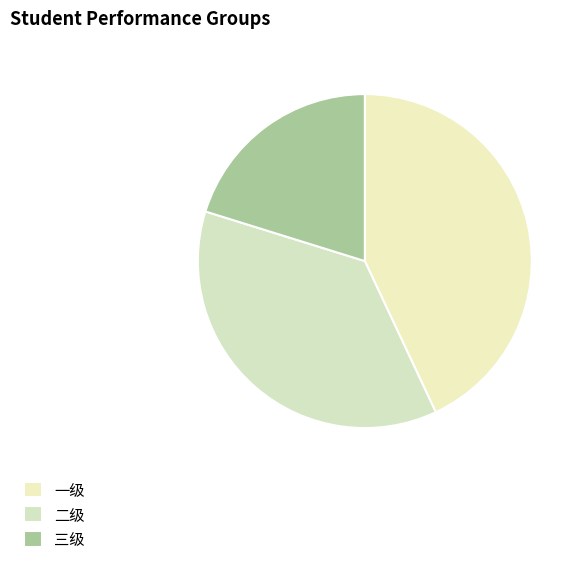

What is the change in value from 一级 to 二级?

-0.1